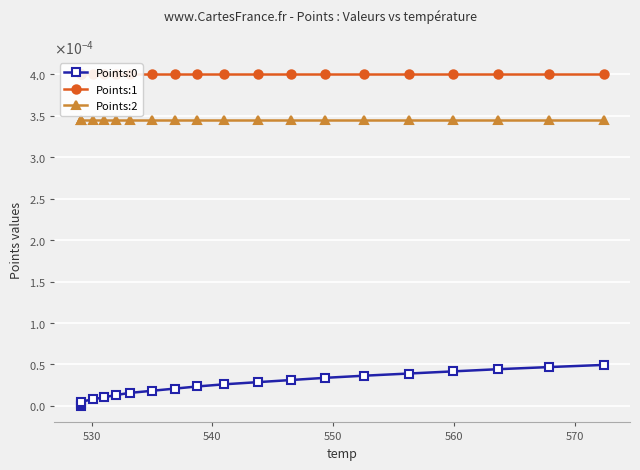

At how many categories does at least one series exceed 0?

20